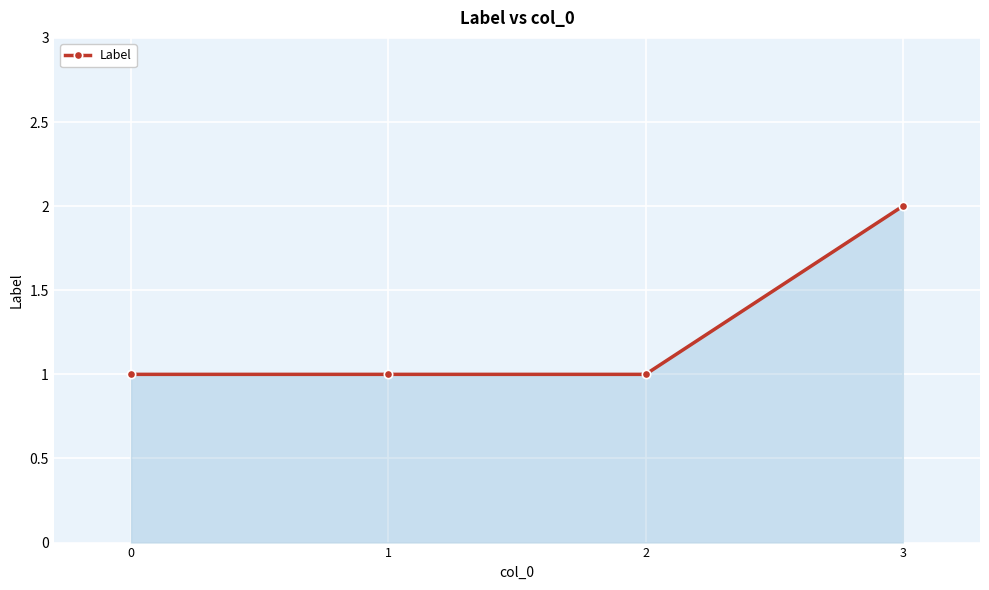

How many lines are shown in the chart?

1